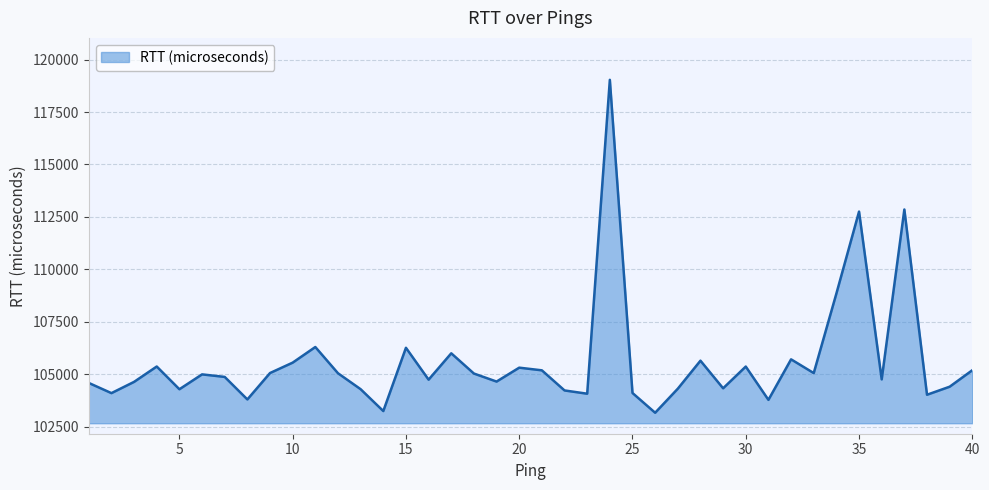

What is the smallest value displayed?

103160